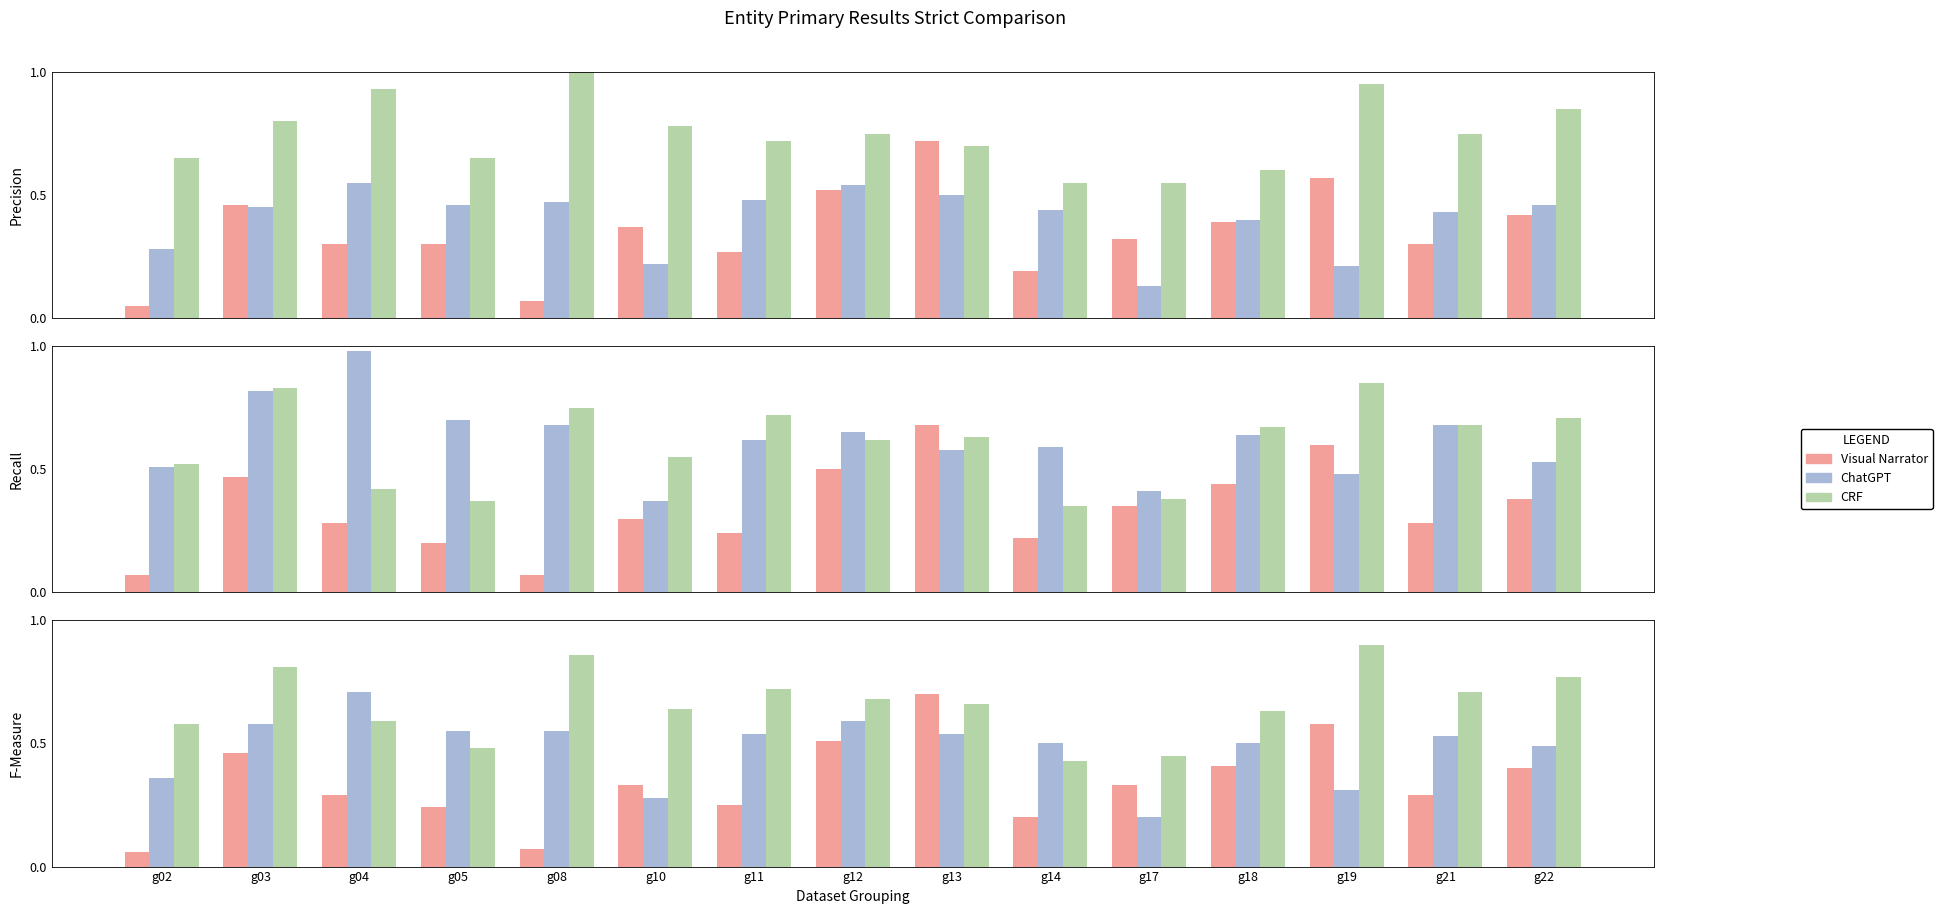

True or false: ChatGPT has a value of 0.5 at g22.

True